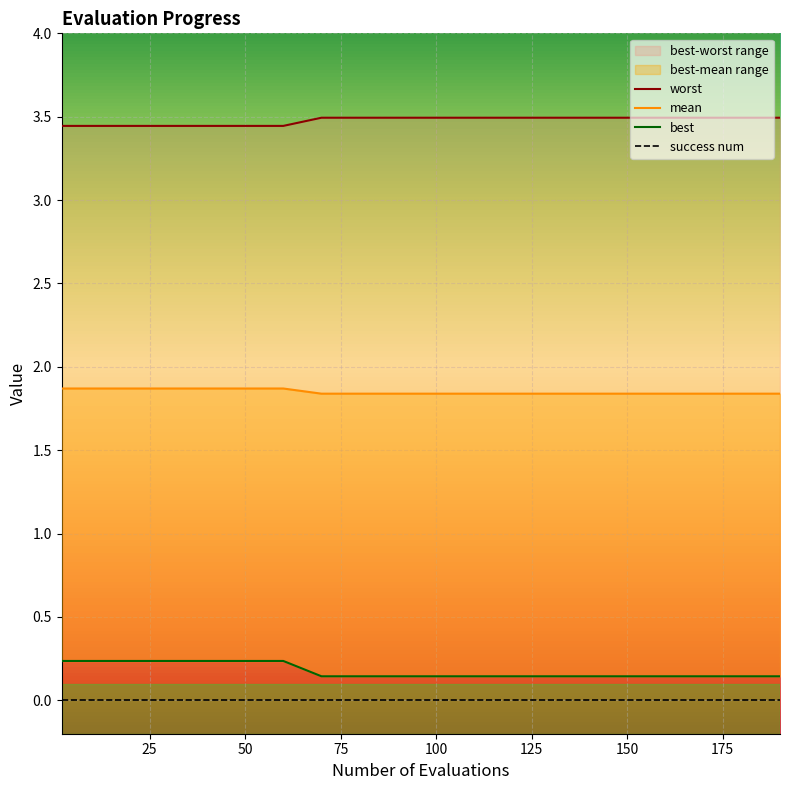

At how many categories does at least one series exceed 1?

20